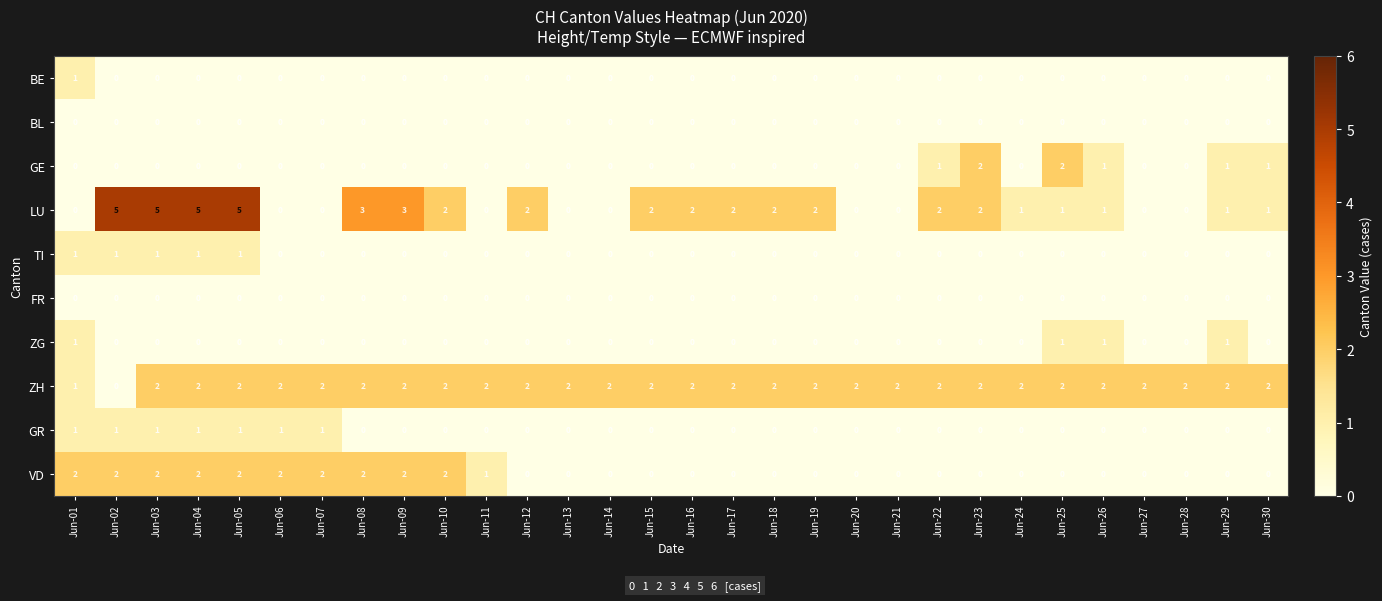

What is the maximum value shown in the chart?

5